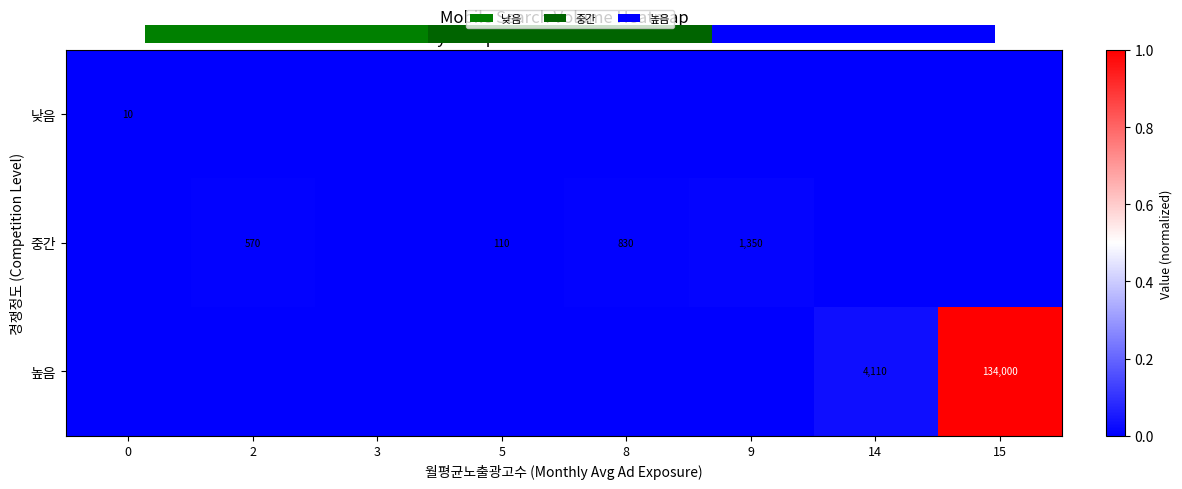

How many values in 낮음 are above zero?

1